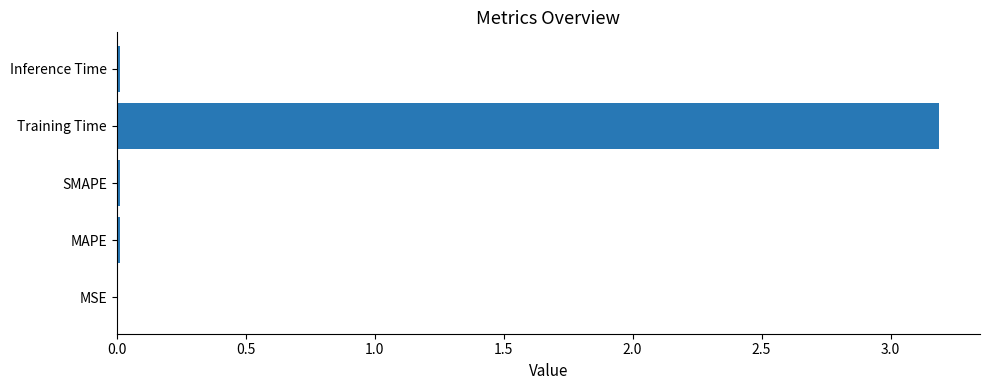

Between MSE and Training Time, which is larger?

Training Time